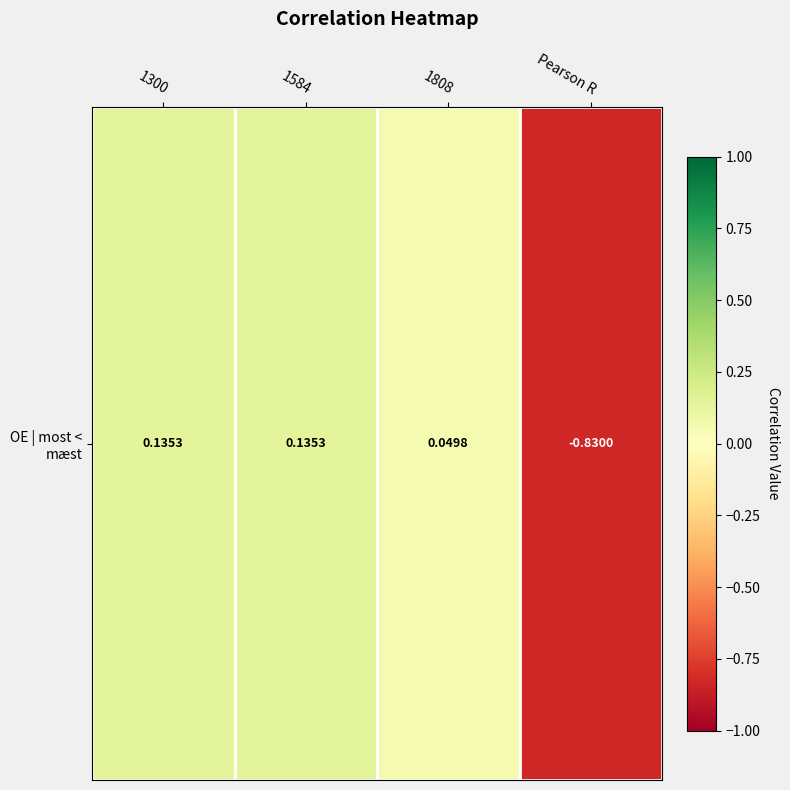

Reading left to right, transcribe all the data shown in this chart.

1300=0.1	1584=0.1	1808=0.0	Pearson R=-0.8